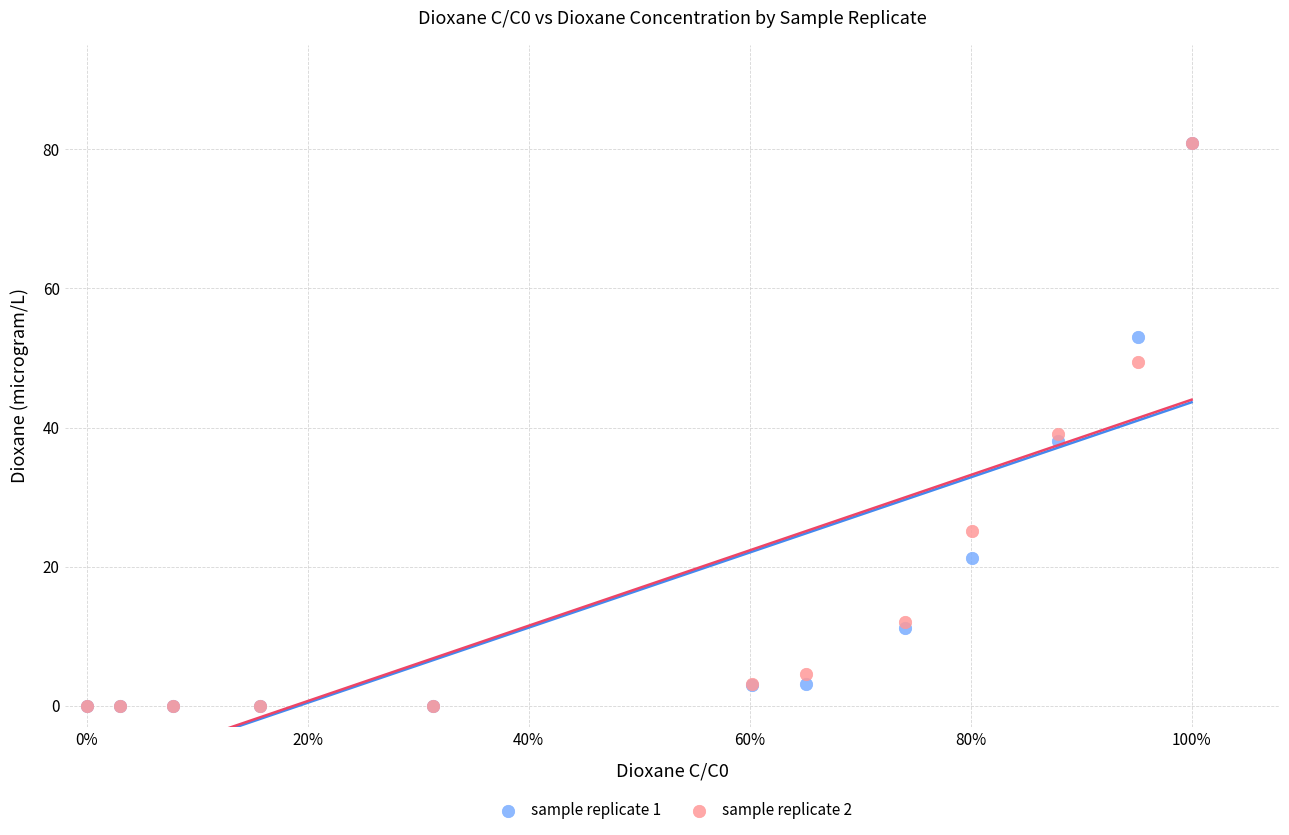

What are all the series names shown in the legend?

sample replicate 1, sample replicate 2